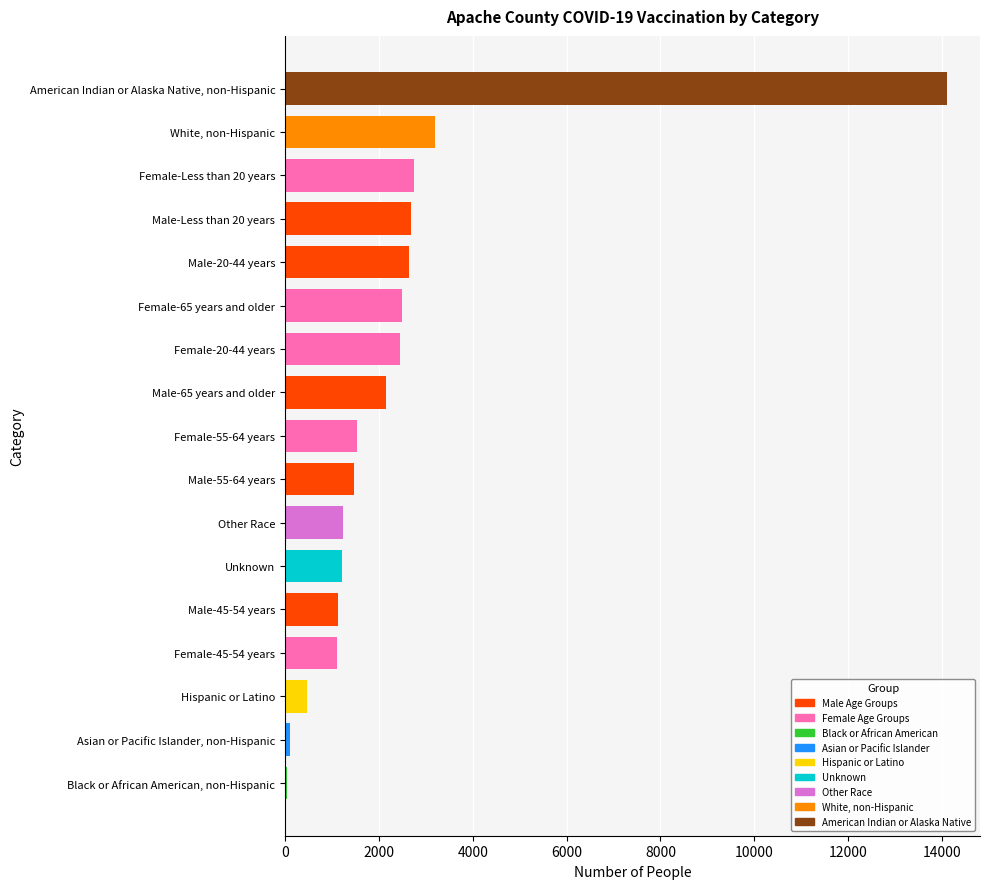

What is the difference between the maximum and minimum values?

14057